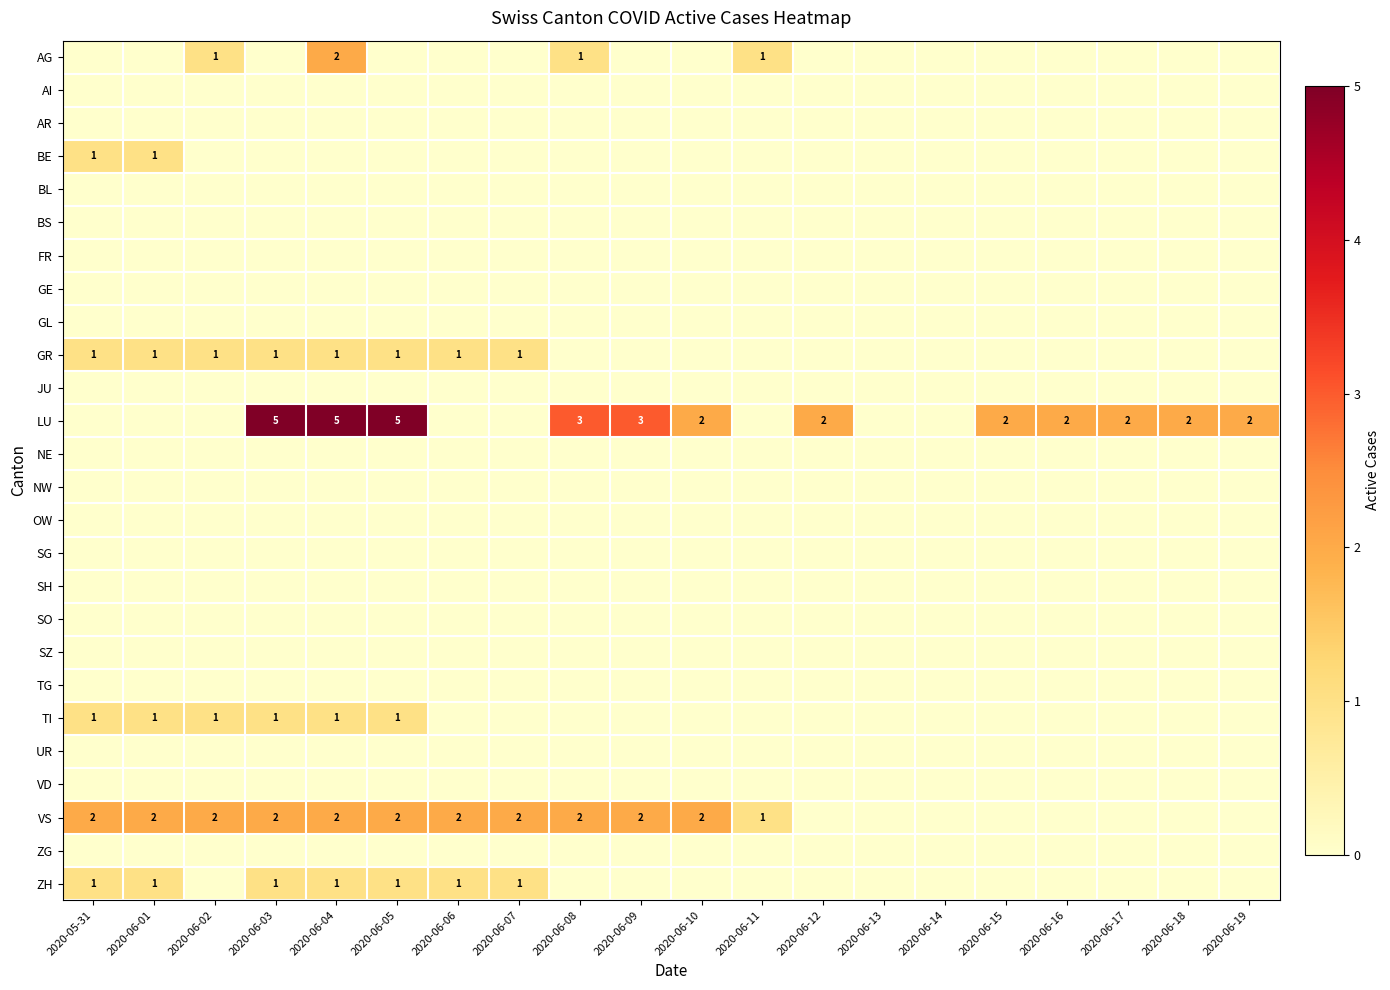

What is the total value across all series at 2020-06-05?

10